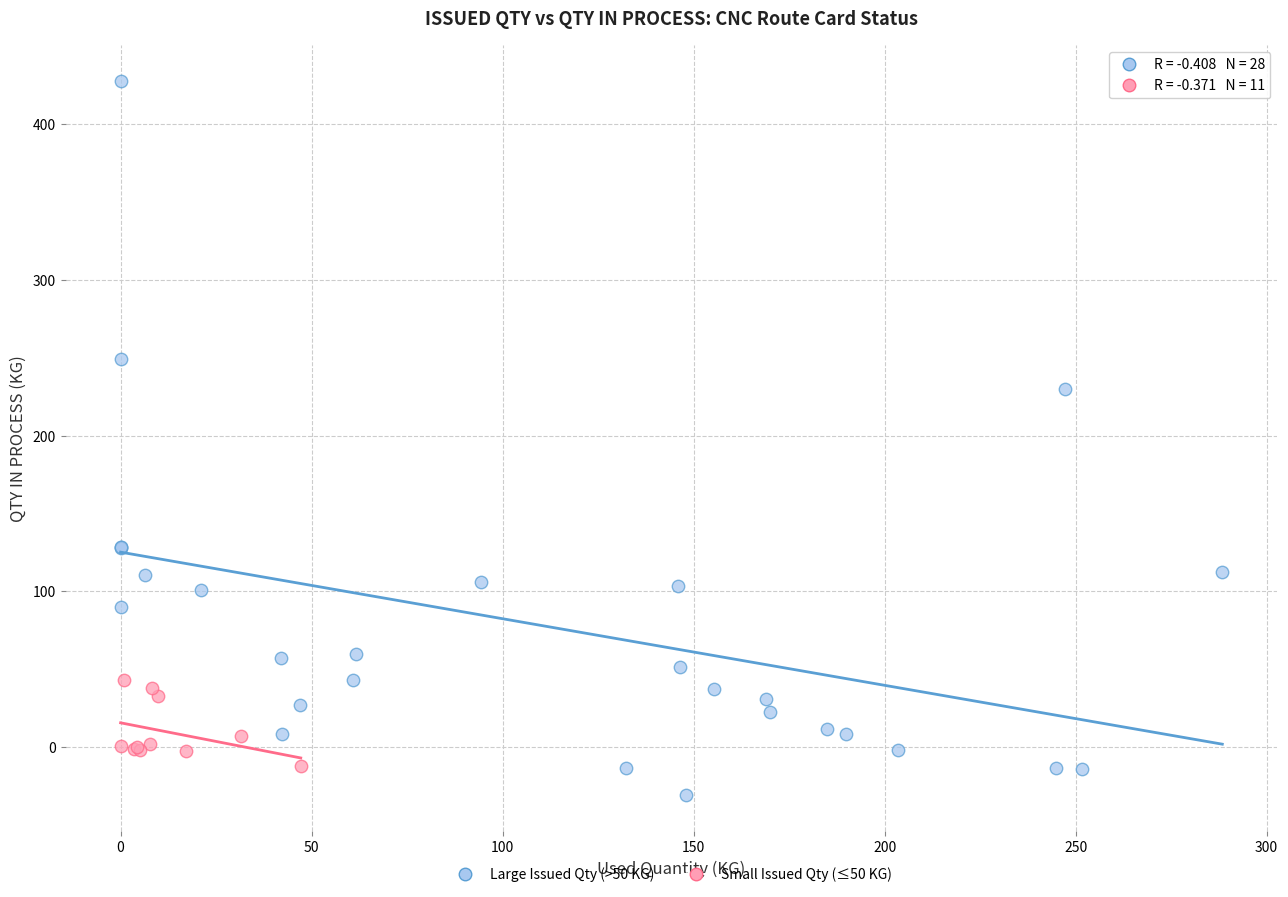

Which series has the largest Y range (max minus min)?

Large Issued Qty (>50 KG)